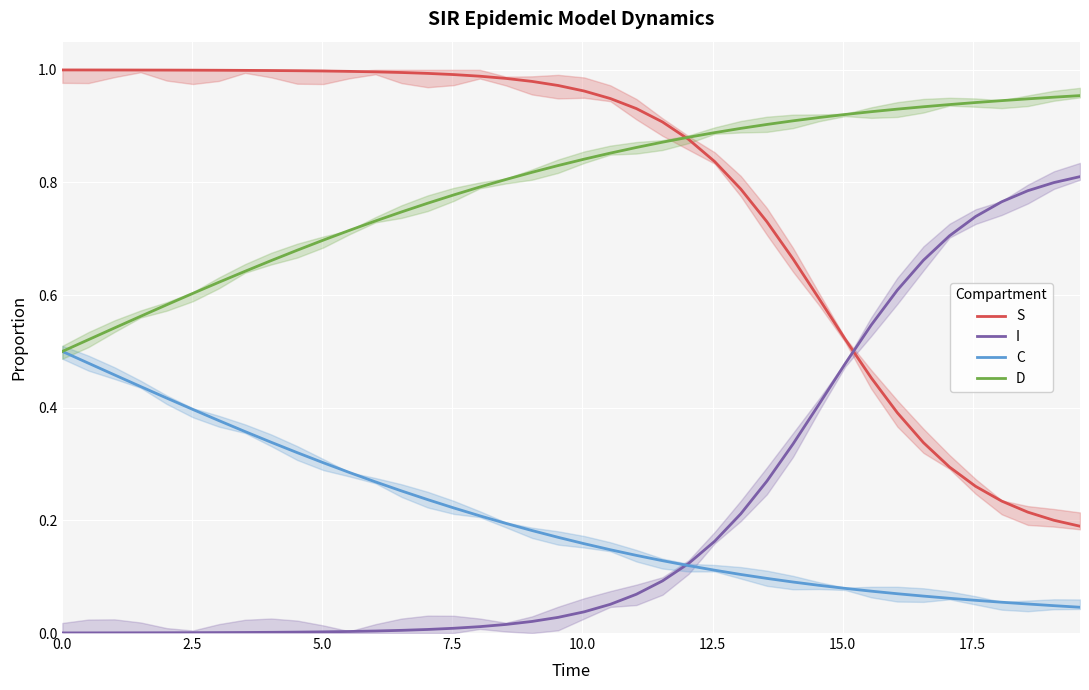

Reading right to left, what are all the values shown in this chart?

S: 0.2	0.2	0.2	0.2	0.3	0.3	0.3	0.4	0.5	0.5	0.6	0.7	0.7	0.8	0.8	0.9	0.9	0.9	0.9	1.0	1.0	1.0	1.0	1.0	1.0	1.0	1.0	1.0	1.0	1.0	1.0	1.0	1.0	1.0	1.0	1.0	1.0	1.0	1.0	1.0
I: 0.8	0.8	0.8	0.8	0.7	0.7	0.7	0.6	0.5	0.5	0.4	0.3	0.3	0.2	0.2	0.1	0.1	0.1	0.1	0.0	0.0	0.0	0.0	0.0	0.0	0.0	0.0	0.0	0.0	0.0	0.0	0.0	0.0	0.0	0.0	0.0	0.0	0.0	0.0	0.0
C: 0.0	0.0	0.1	0.1	0.1	0.1	0.1	0.1	0.1	0.1	0.1	0.1	0.1	0.1	0.1	0.1	0.1	0.1	0.1	0.2	0.2	0.2	0.2	0.2	0.2	0.2	0.3	0.3	0.3	0.3	0.3	0.3	0.4	0.4	0.4	0.4	0.4	0.5	0.5	0.5
D: 1.0	1.0	0.9	0.9	0.9	0.9	0.9	0.9	0.9	0.9	0.9	0.9	0.9	0.9	0.9	0.9	0.9	0.9	0.9	0.8	0.8	0.8	0.8	0.8	0.8	0.8	0.7	0.7	0.7	0.7	0.7	0.7	0.6	0.6	0.6	0.6	0.6	0.5	0.5	0.5